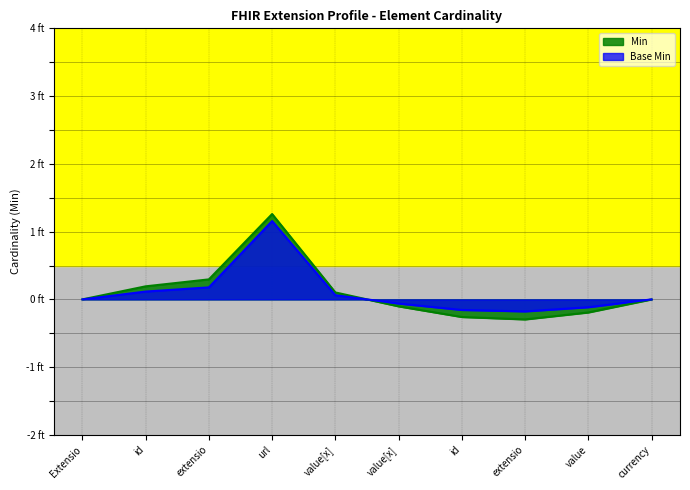

How many data points does each series have?

10